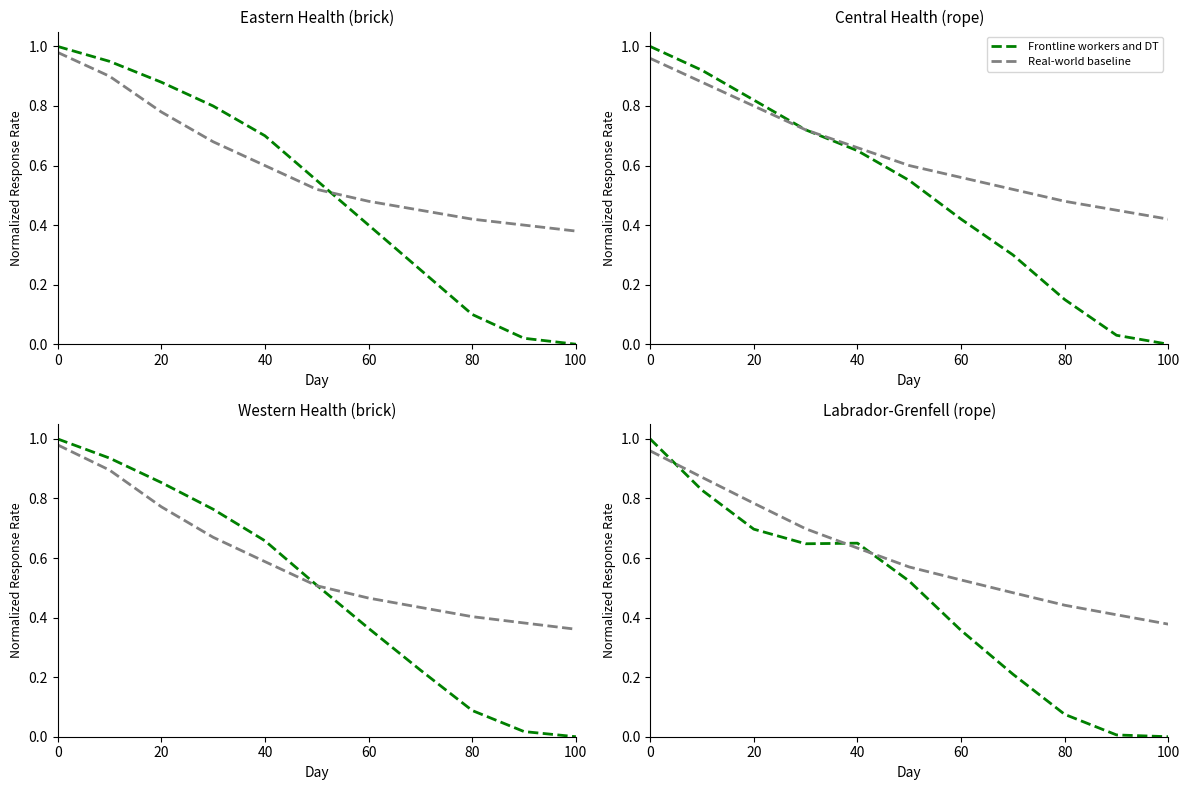

How many lines are shown in the chart?

2